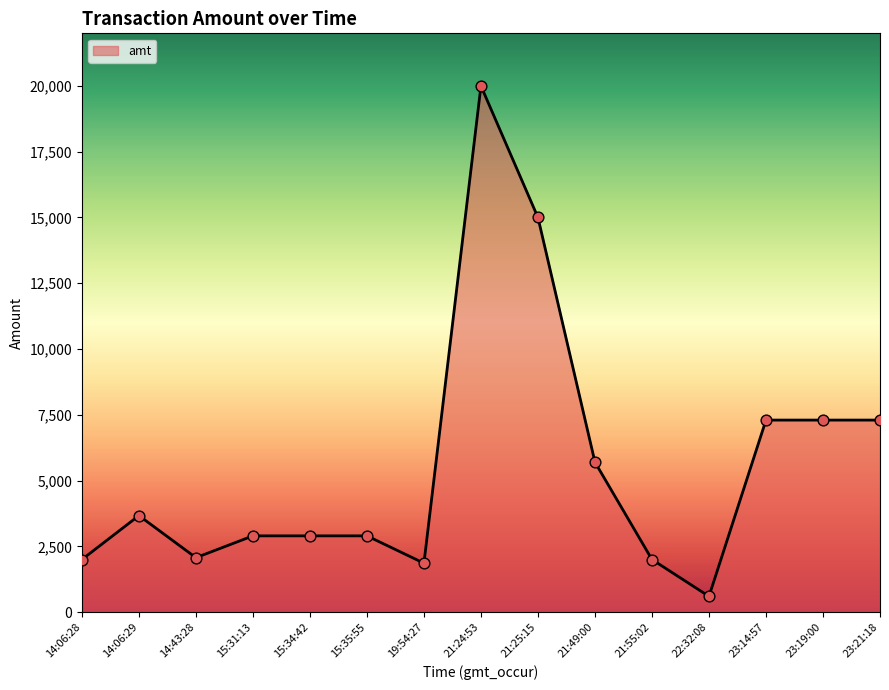

Approximately how many times larger is the value at 15:34:42 compared to 14:06:29?

0.8